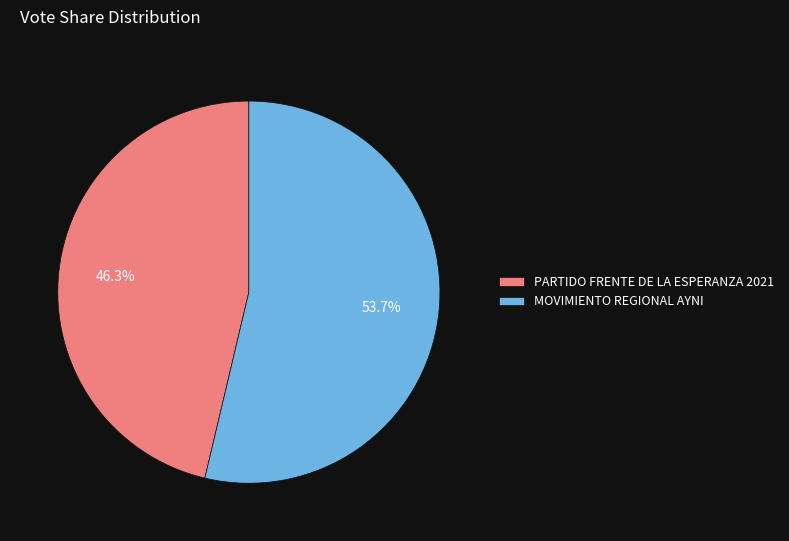

Is it true that MOVIMIENTO REGIONAL AYNI is 40% of the pie?

False